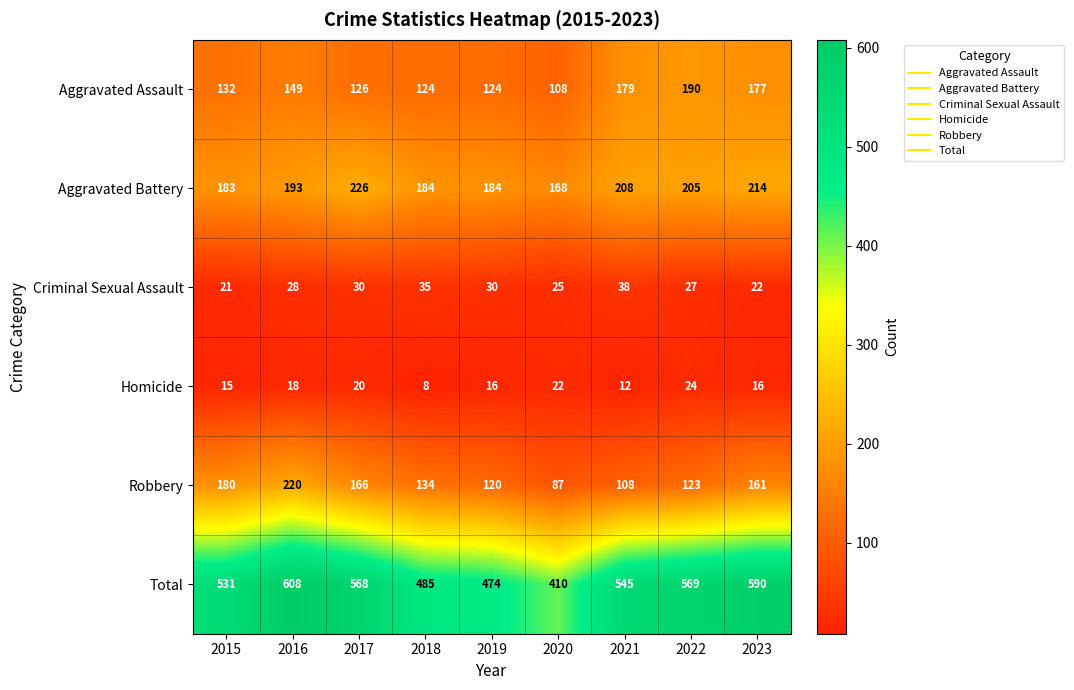

Rank the series by their maximum value, from lowest to highest.

Homicide, Criminal Sexual Assault, Aggravated Assault, Robbery, Aggravated Battery, Total